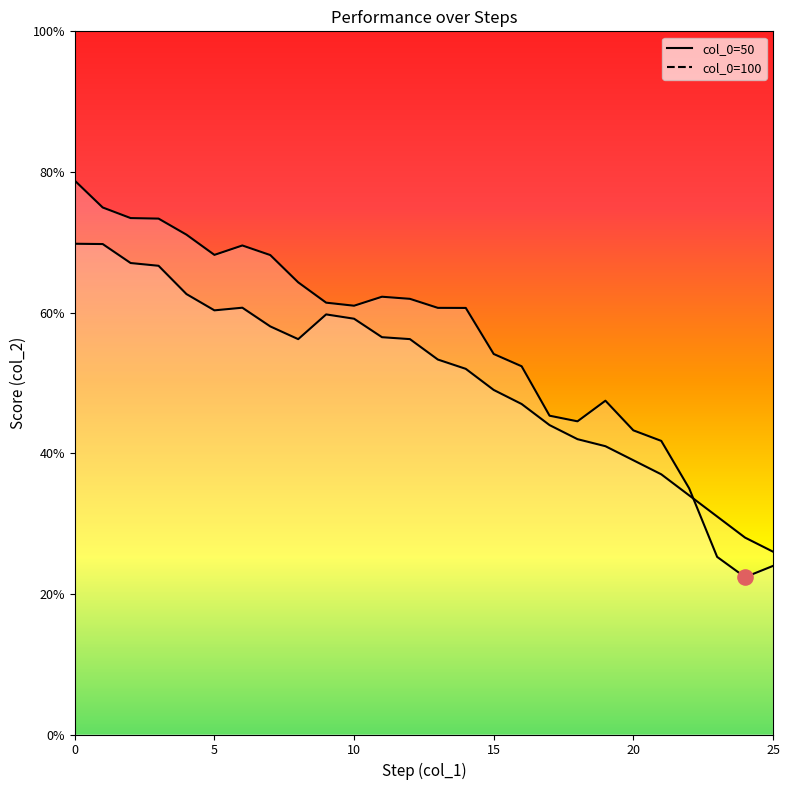

Which series contains the highest Y value?

50